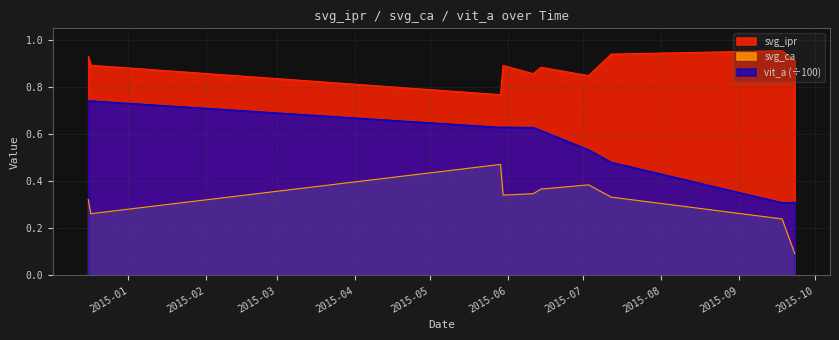

The vit_a series shows 0.6 at 2015-05-29. True or false?

True